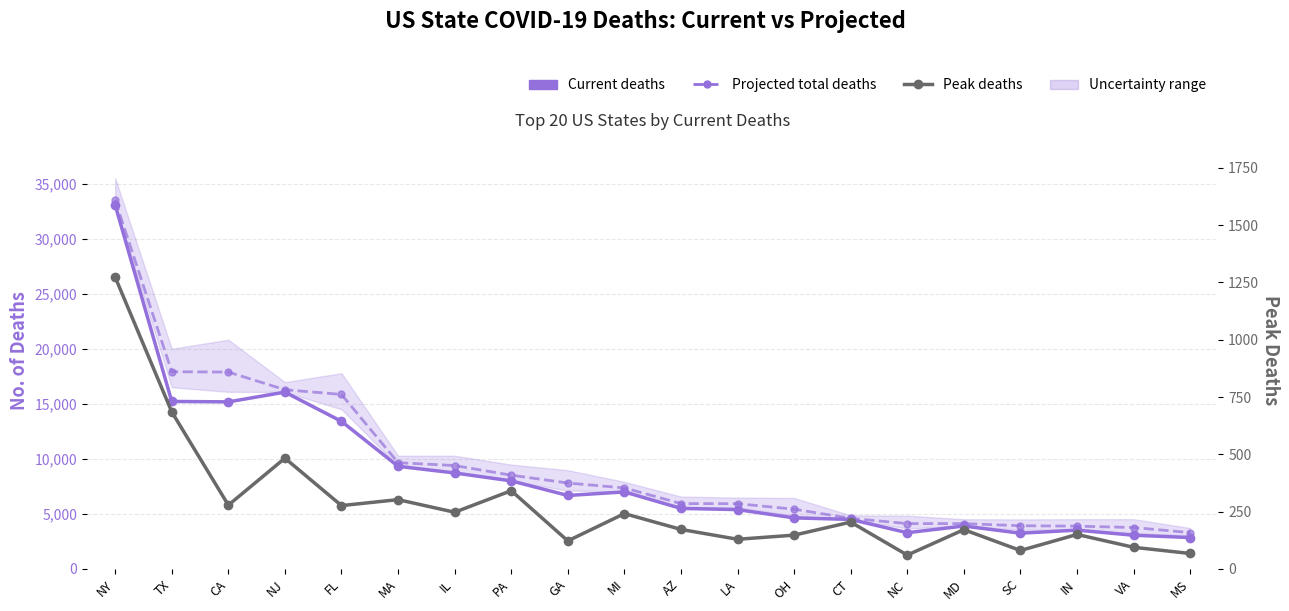

At which label does Projected total deaths reach its minimum?

MS